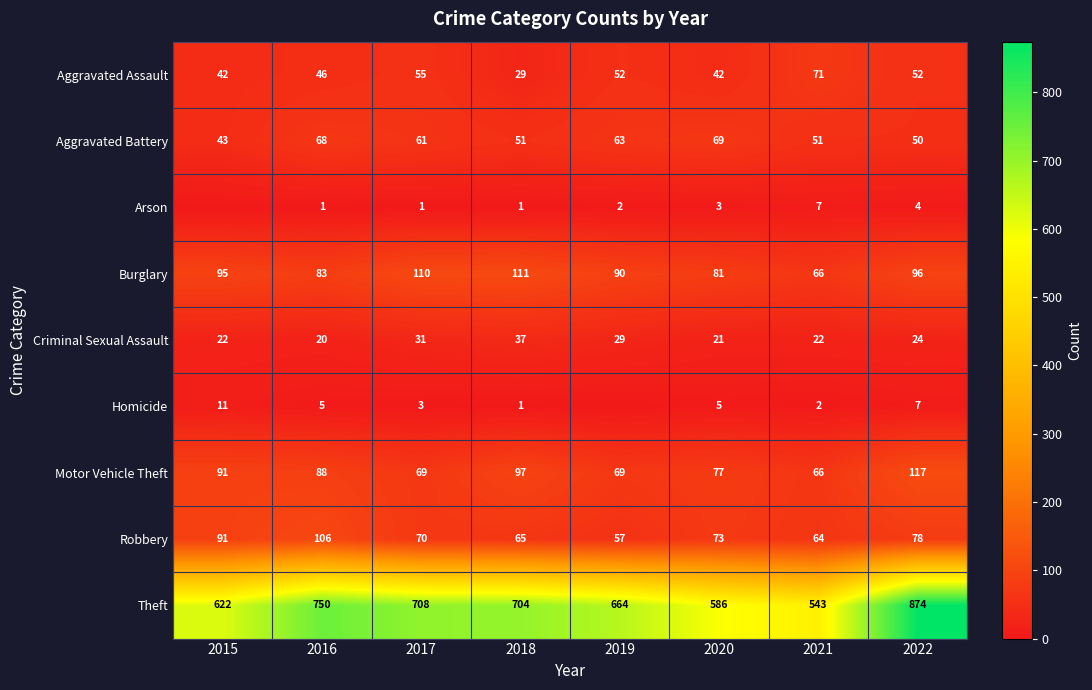

What is the difference between the Aggravated Assault values at 2022 and 2016?

6